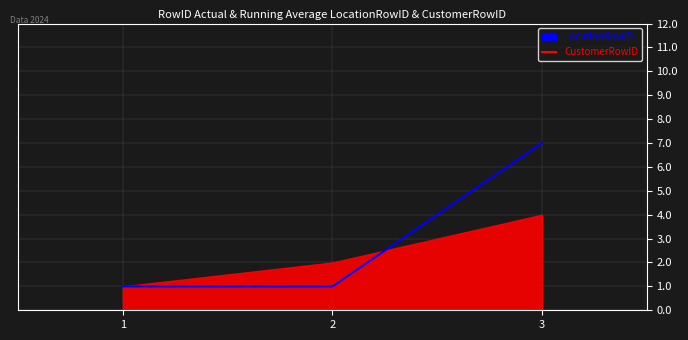

The value of CustomerRowID at 1 is 1. True or false?

True